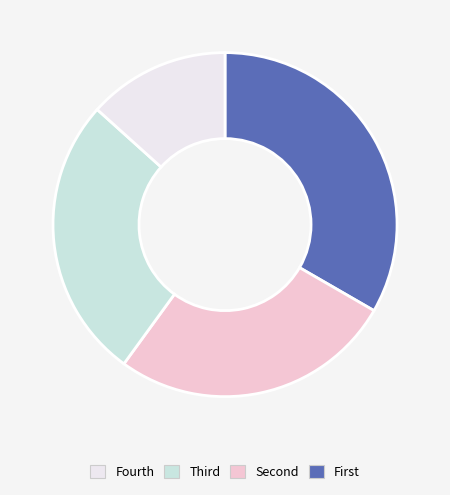

Is there any slice that represents more than half of the pie?

No